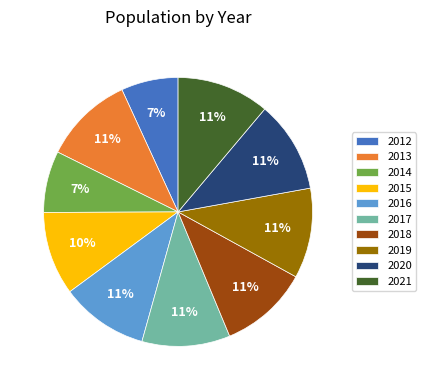

Approximately how many times larger is the value at 2019 compared to 2021?

1.0